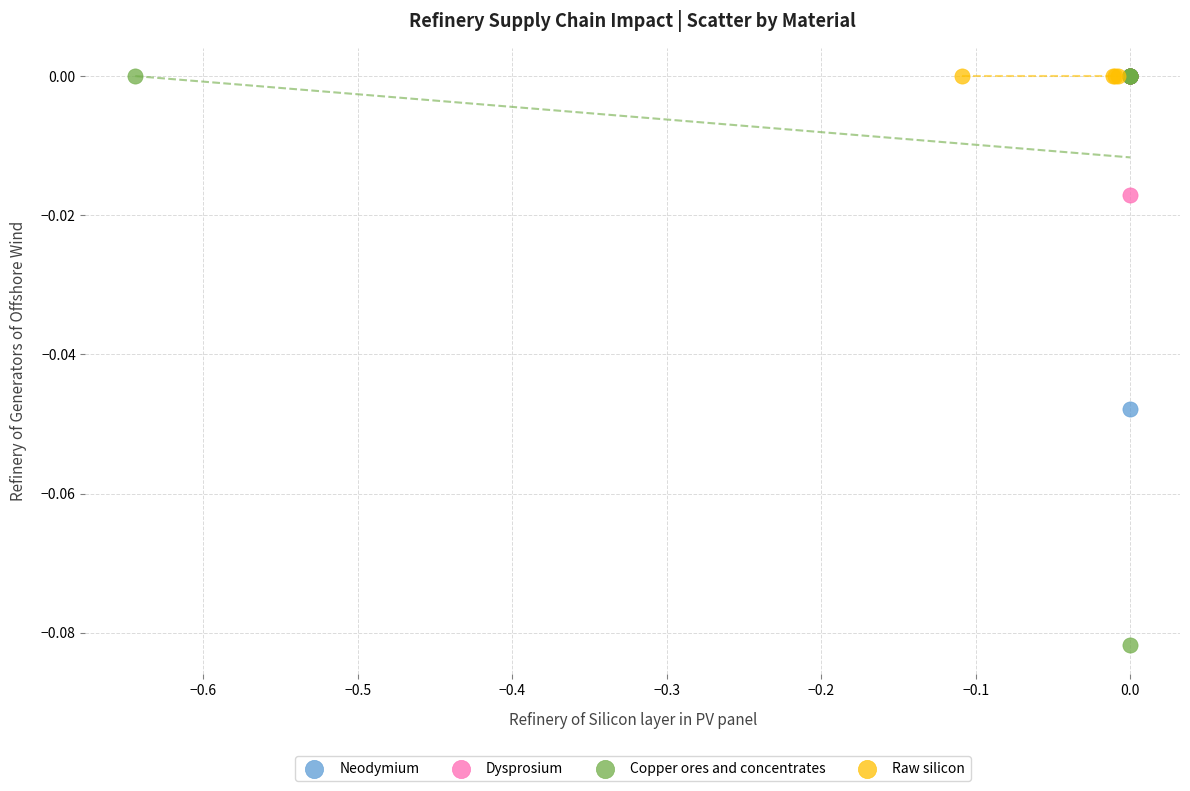

Which series reaches the minimum Y coordinate?

Copper ores and concentrates